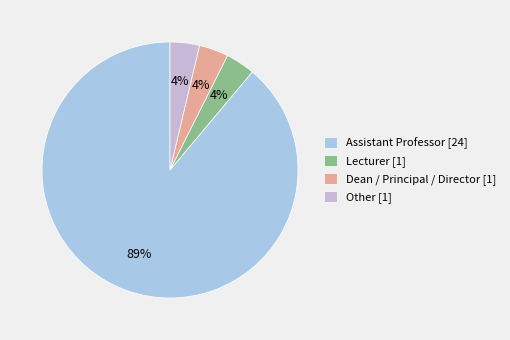

How many slices are in this pie chart?

4